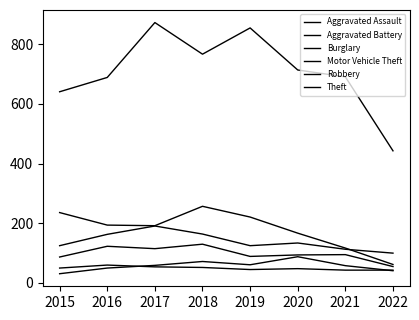

Does the chart display data point markers on the line(s)?

No